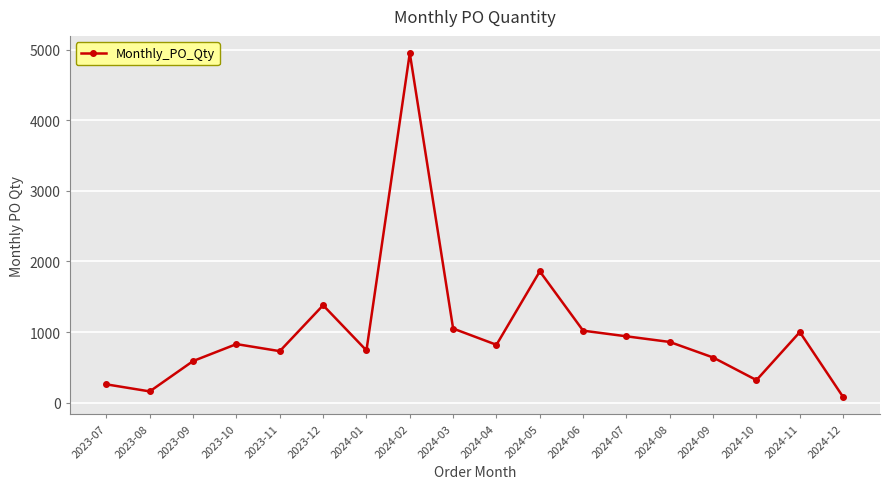

What is the change in value from 2023-09 to 2024-03?

+460